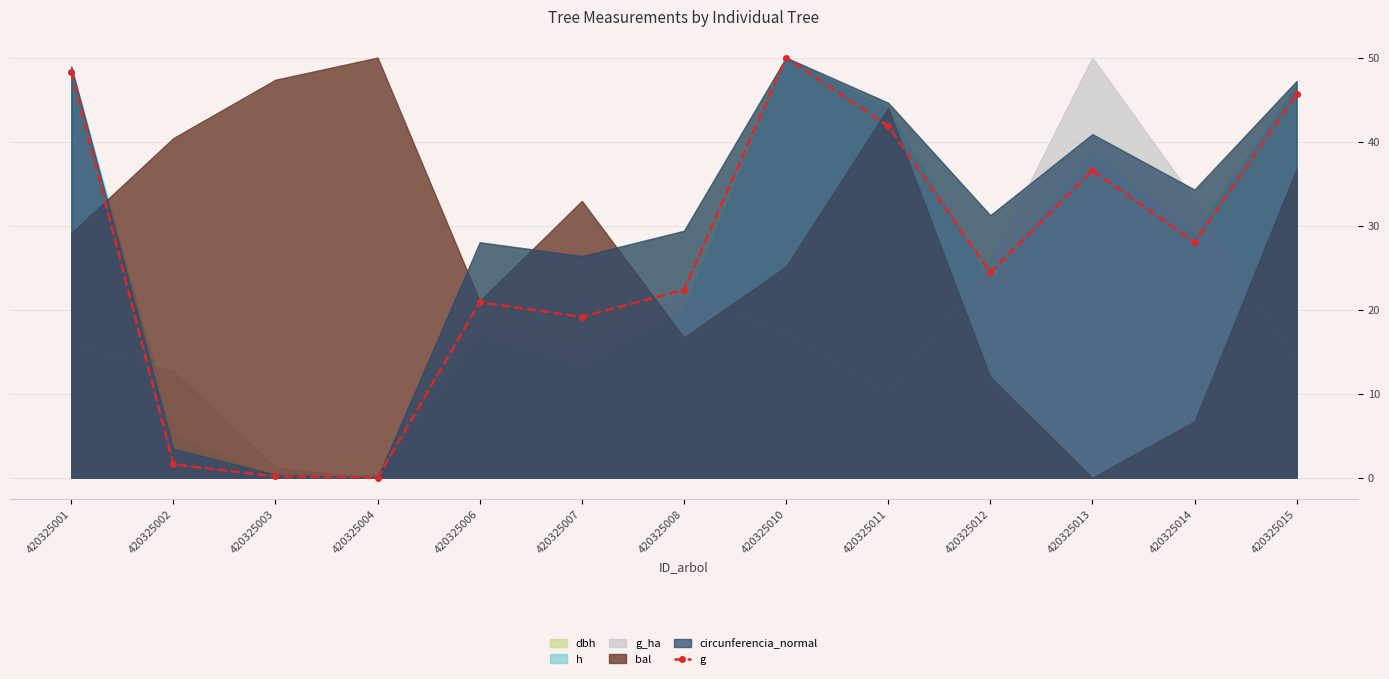

The chart shows a value of 0.1 at 420325003. True or false?

False